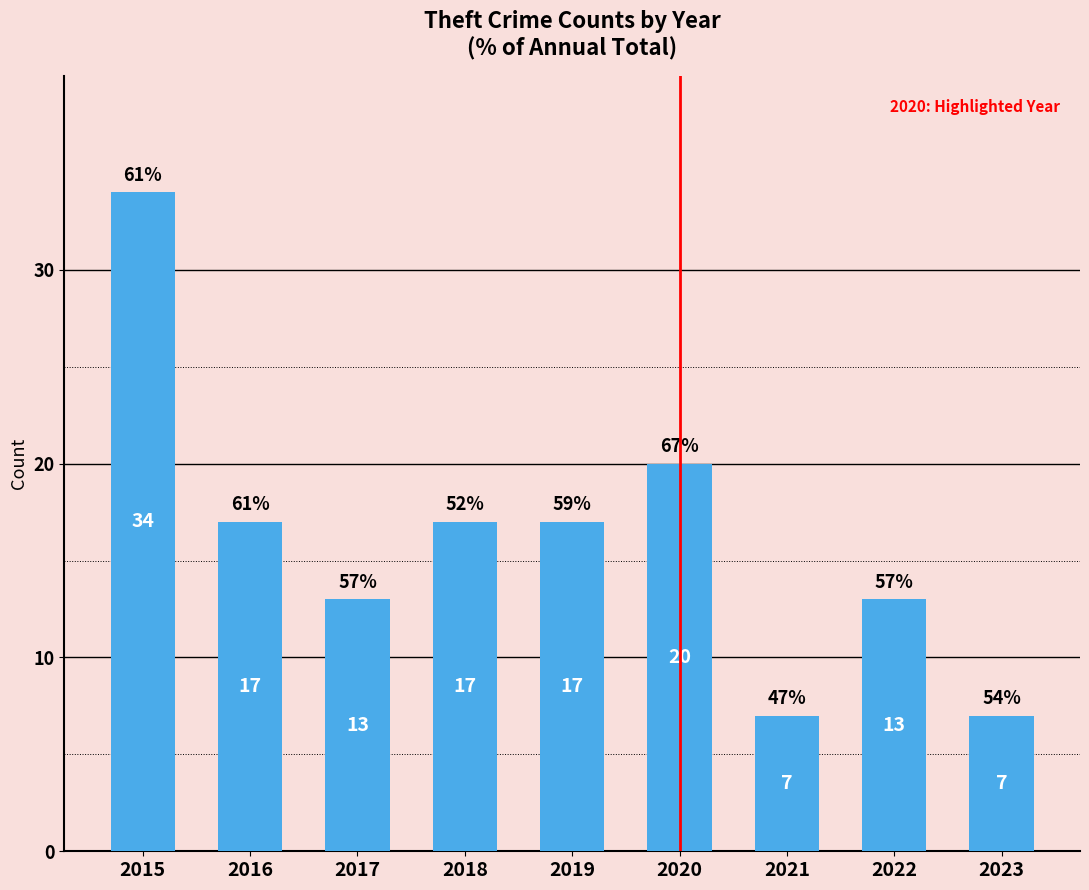

How many values are between 13 and 17?

5